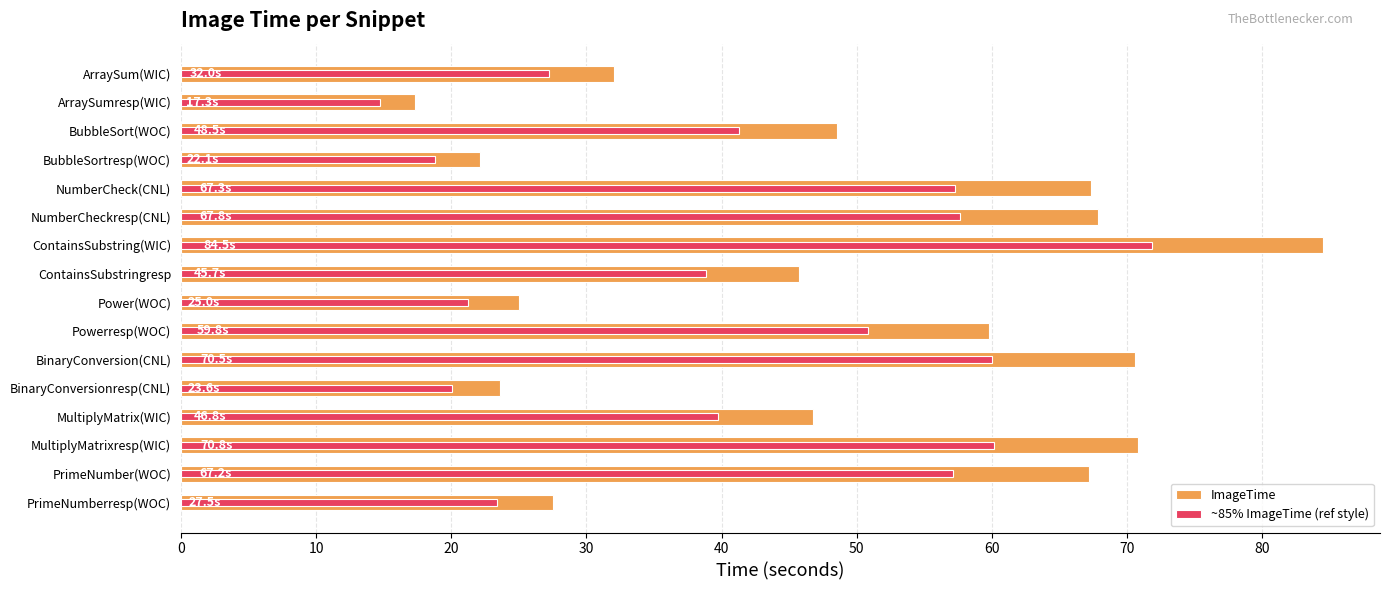

What is the lowest value of the ImageTime series?

17.3